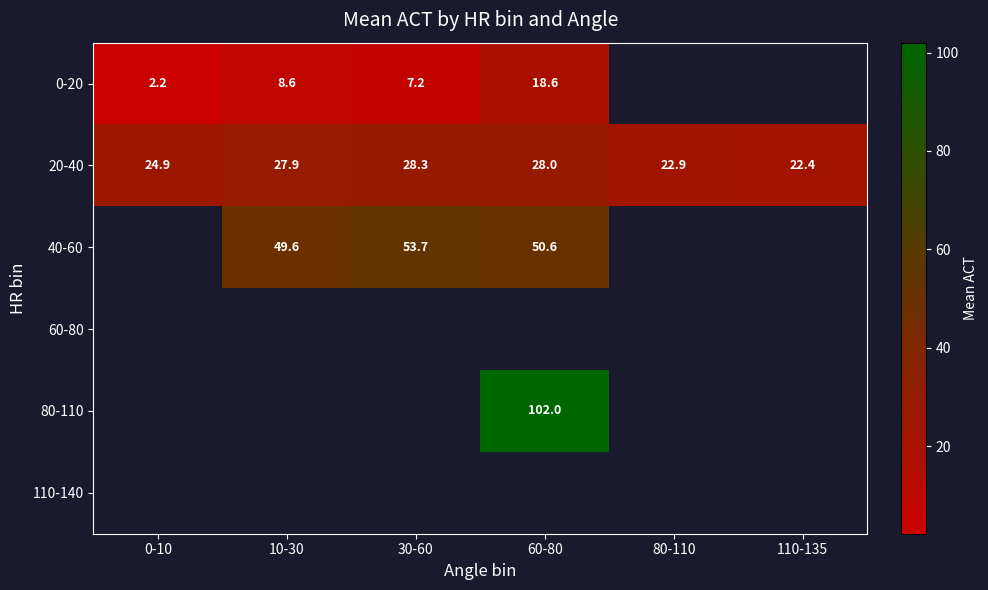

Read the 20-40 value at 0-10.

24.9